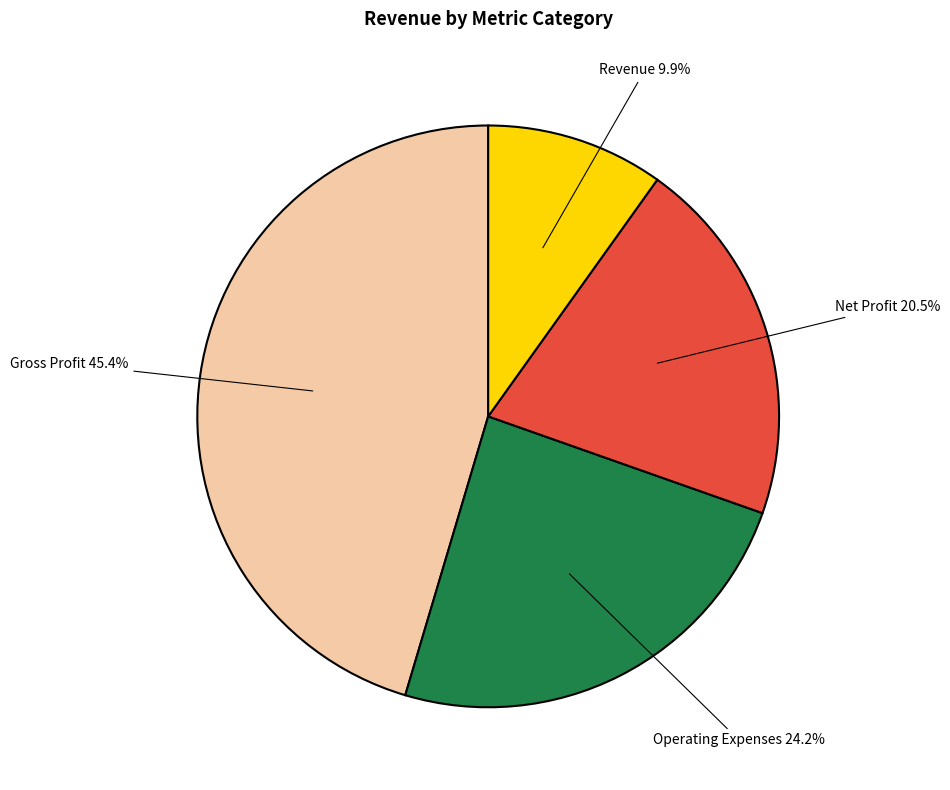

Is there a majority slice in this chart?

No